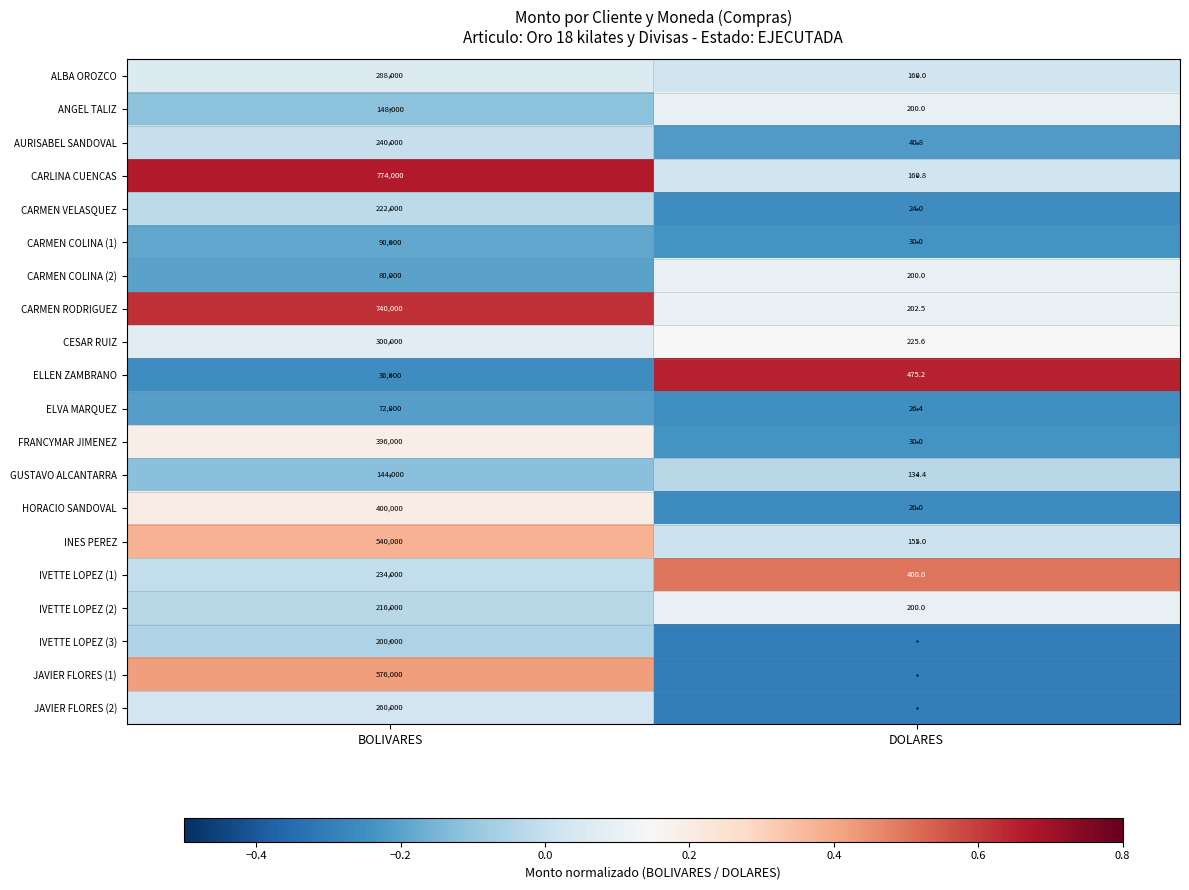

What is the sum of the IVETTE LOPEZ (2) values at BOLIVARES and DOLARES?

216200.0